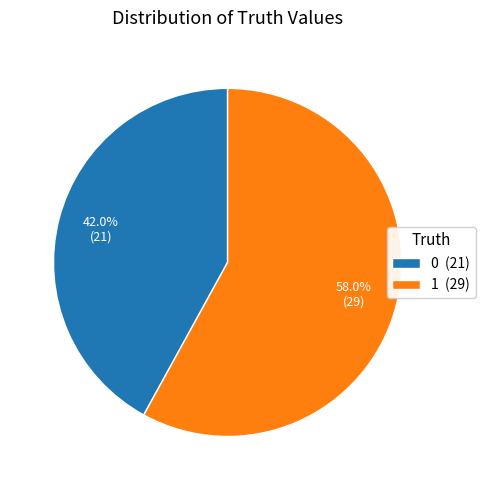

To the nearest percent, what is the combined percentage of 0 and 1?

100%